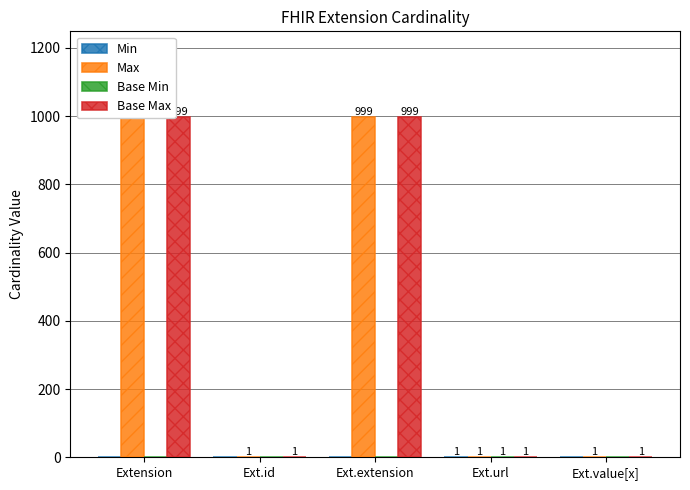

What are all the series names shown in the legend?

Min, Max, Base Min, Base Max